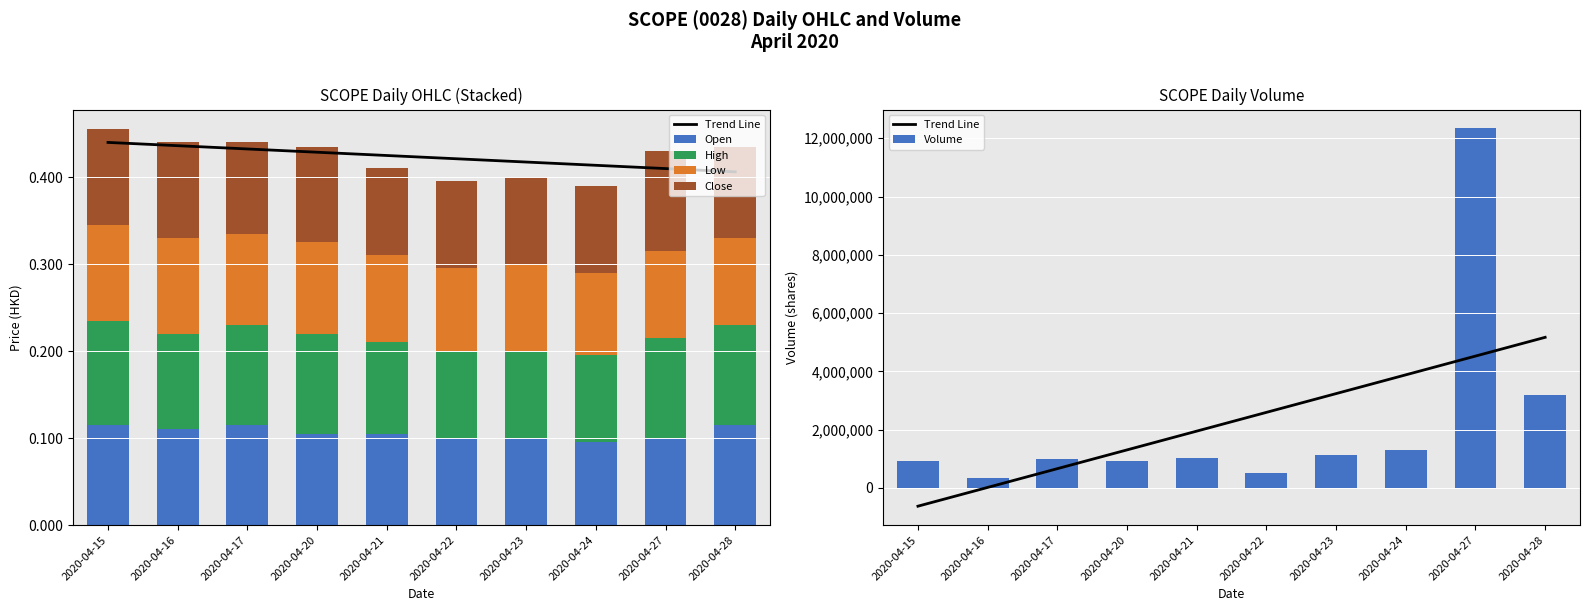

Does the chart contain stacked bars?

No